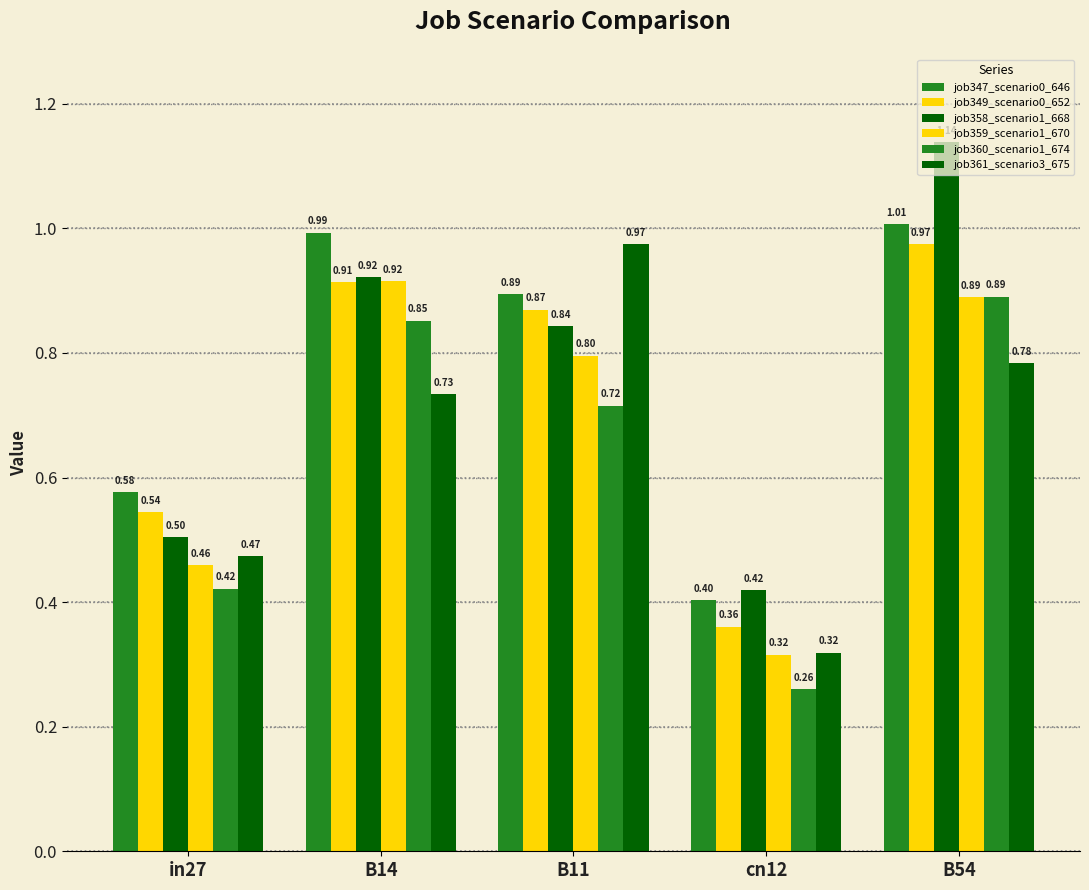

The value of job349_scenario0_652 at B11 is 1.1. True or false?

False